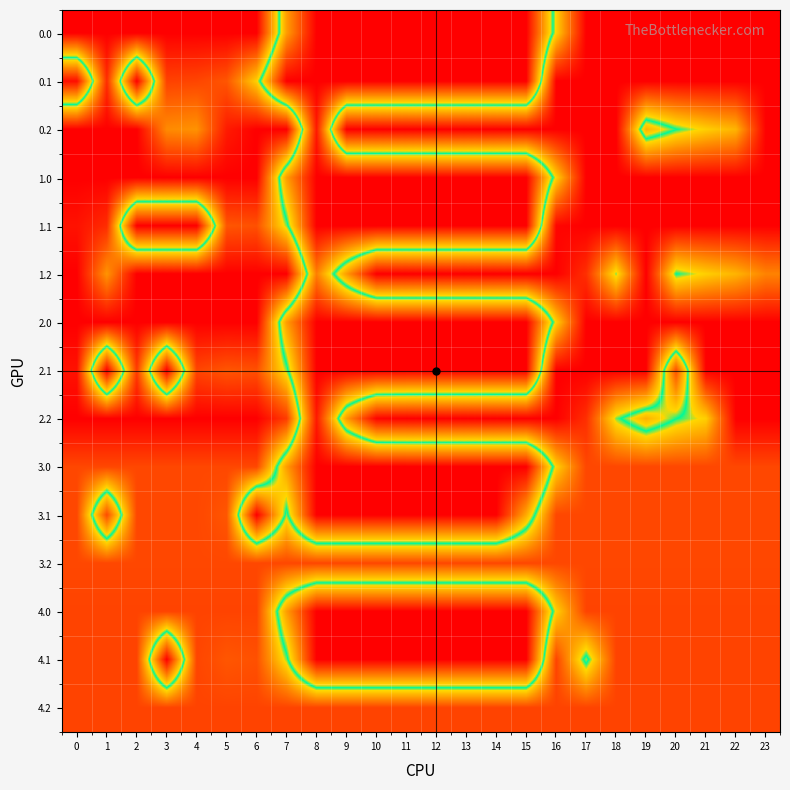

At how many categories does at least one series exceed 223?

24